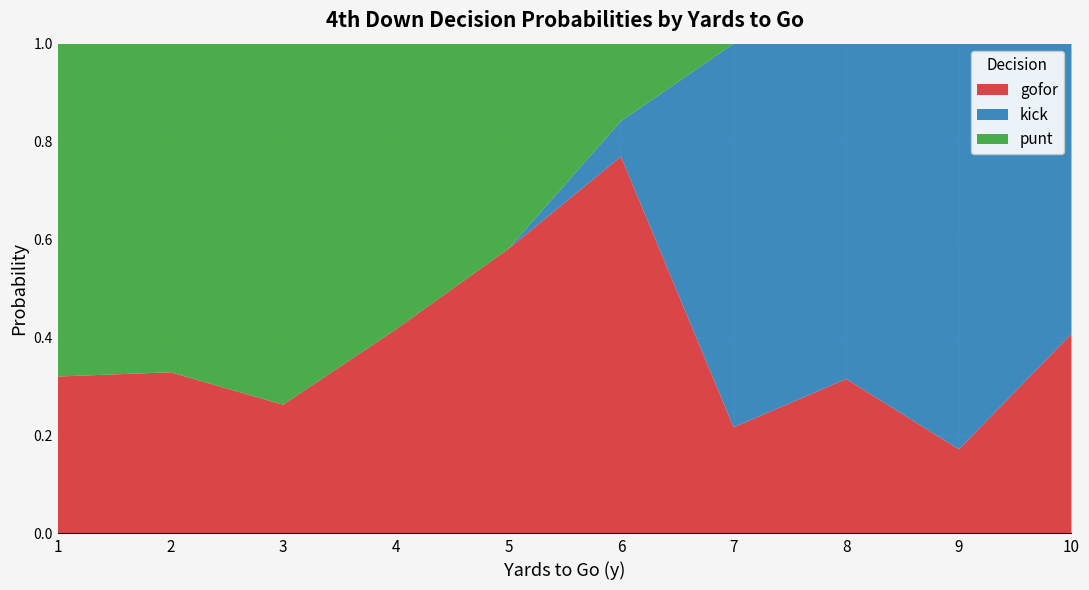

Which category has the lowest value in the gofor series?

9